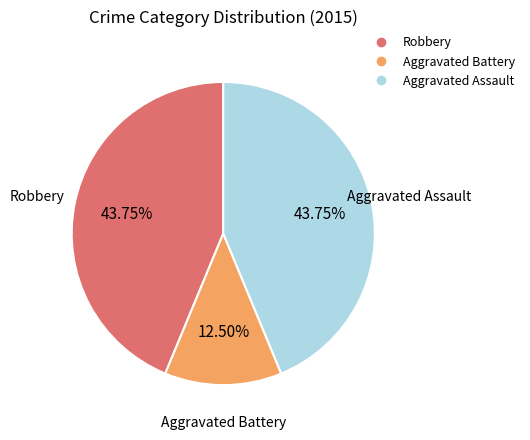

Is the sum of Aggravated Battery and Aggravated Assault greater than half?

Yes